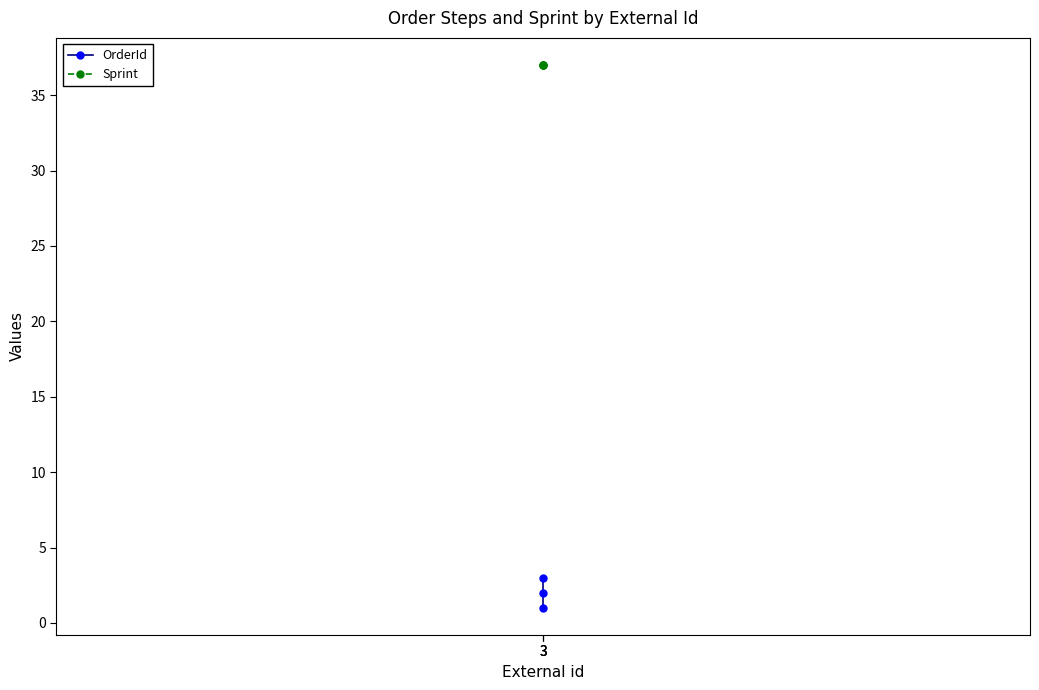

Which category has the highest value across all series?

3